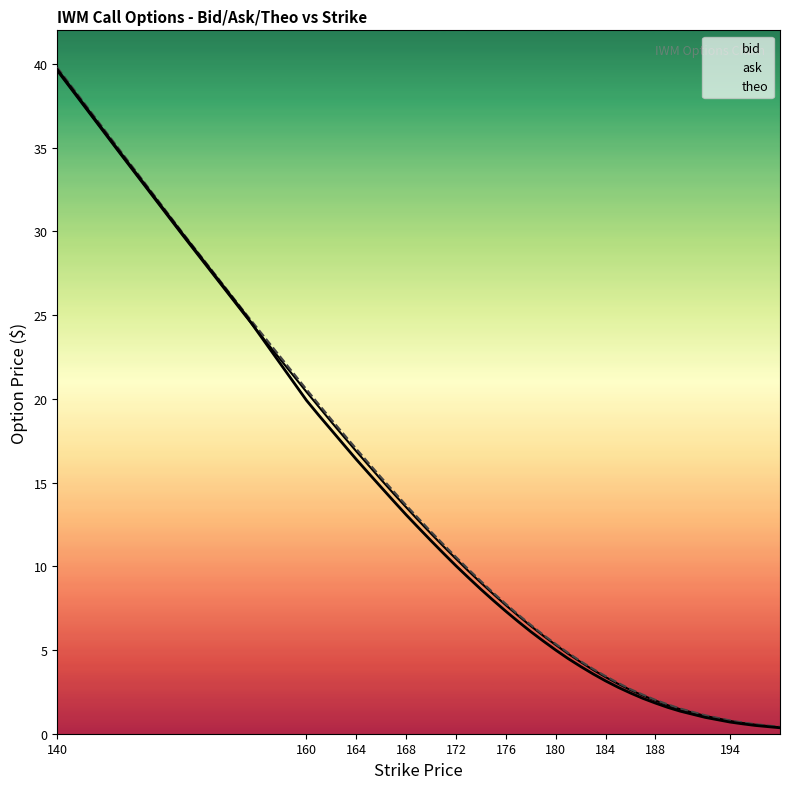

List the series in order of their peak value, lowest first.

bid, theo, ask